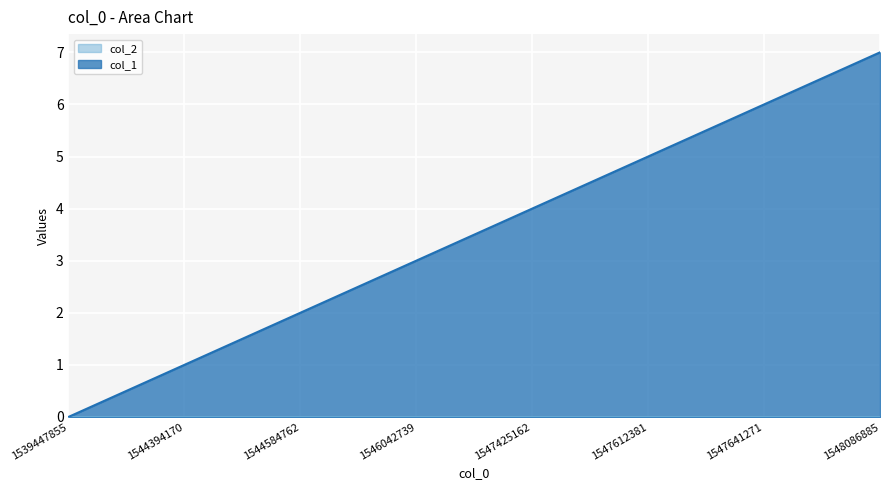

What is the change in value from 1539447855 to 1544584762?

+2